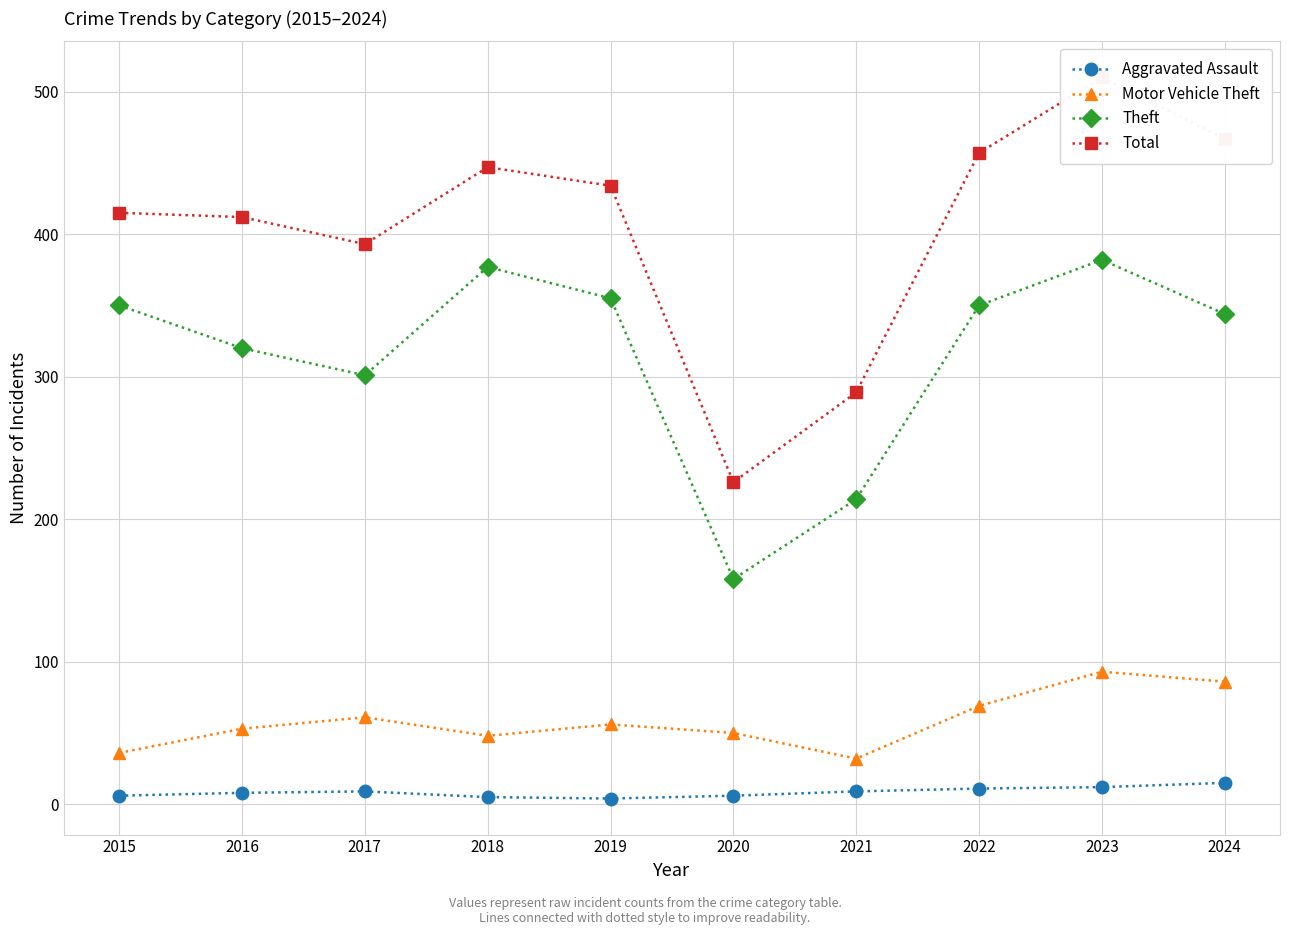

Does the chart have visible grid lines?

Yes